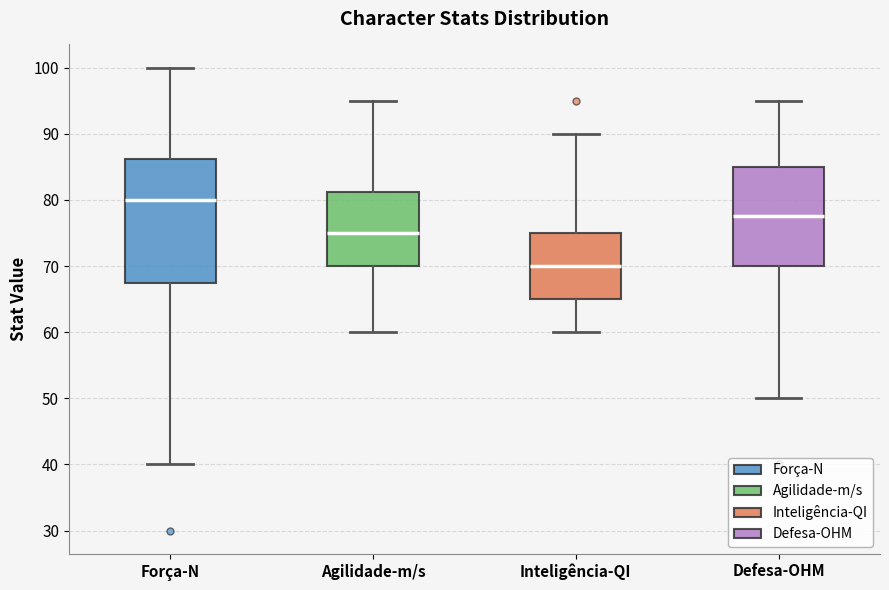

Reading left to right, transcribe this box plot: for each box, give where its median line is, the range the box spans, and where its two whiskers end, as read against the y-axis. The values are not printed on the chart, so give them approximately, as read against the axis.

Força-N: median 80, box 68 to 86, whiskers 40 to 100
Agilidade-m/s: median 75, box 70 to 81, whiskers 60 to 95
Inteligência-QI: median 70, box 65 to 75, whiskers 60 to 90
Defesa-OHM: median 78, box 70 to 85, whiskers 50 to 95